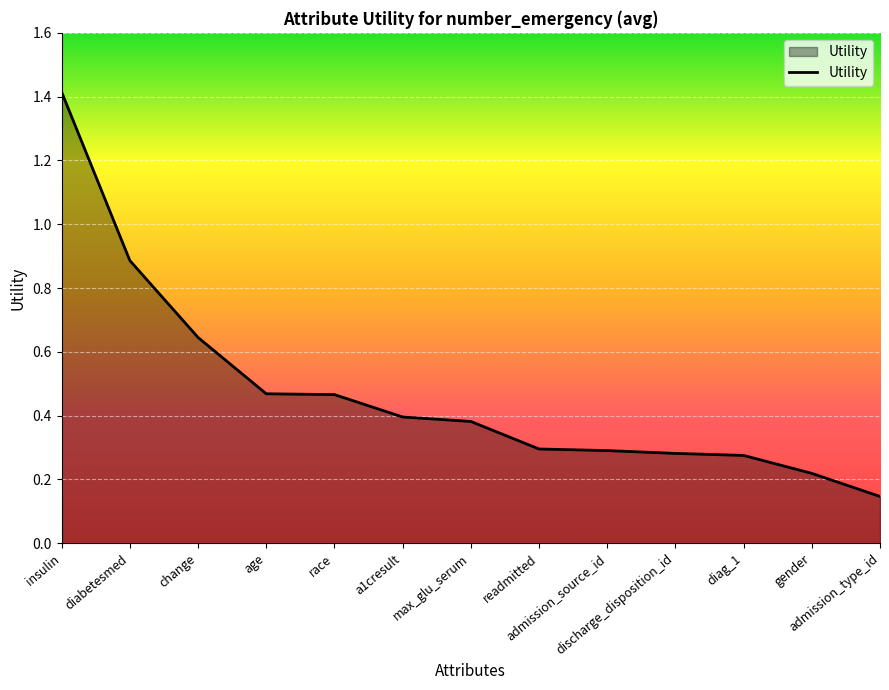

Does the chart have visible grid lines?

Yes